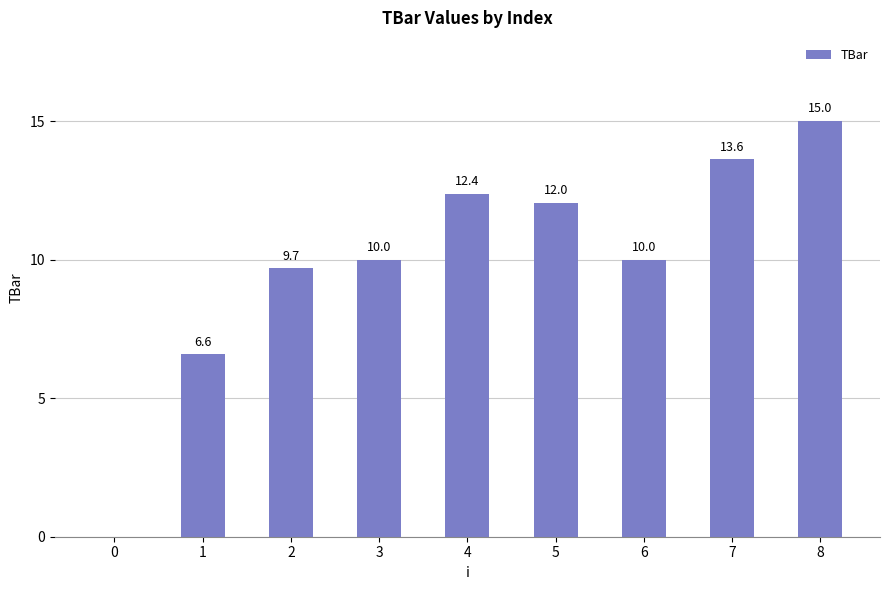

What is the average value?

9.9